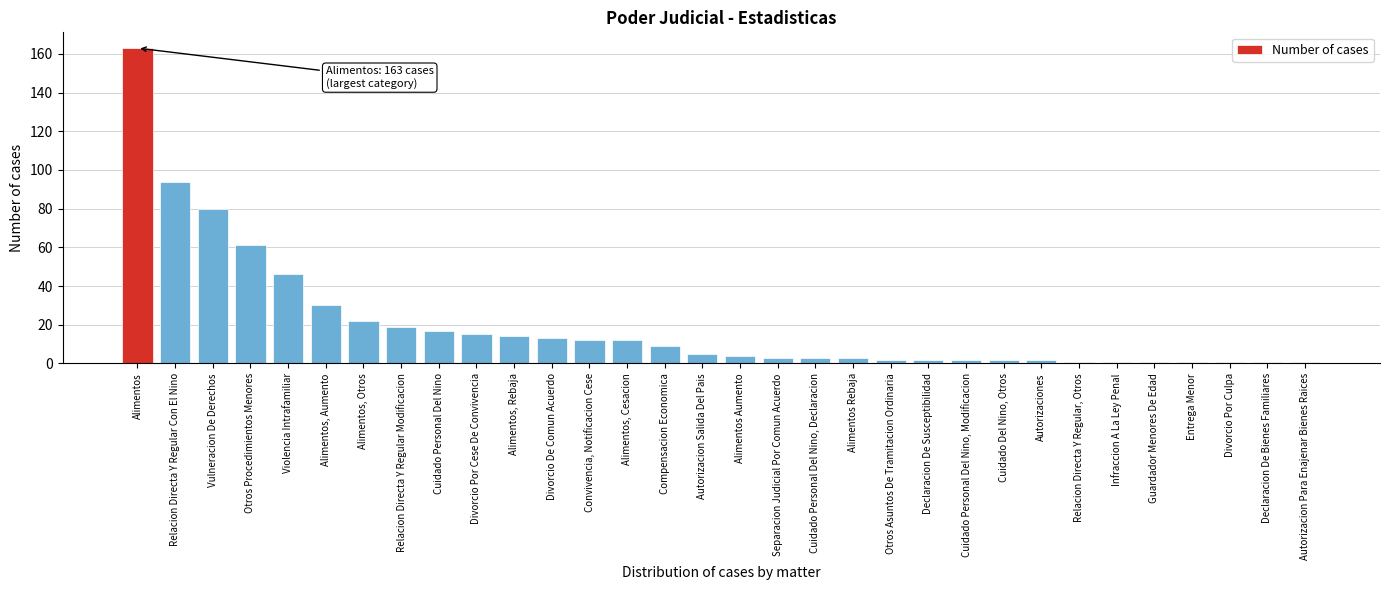

What is the difference between the second highest and minimum values?

93